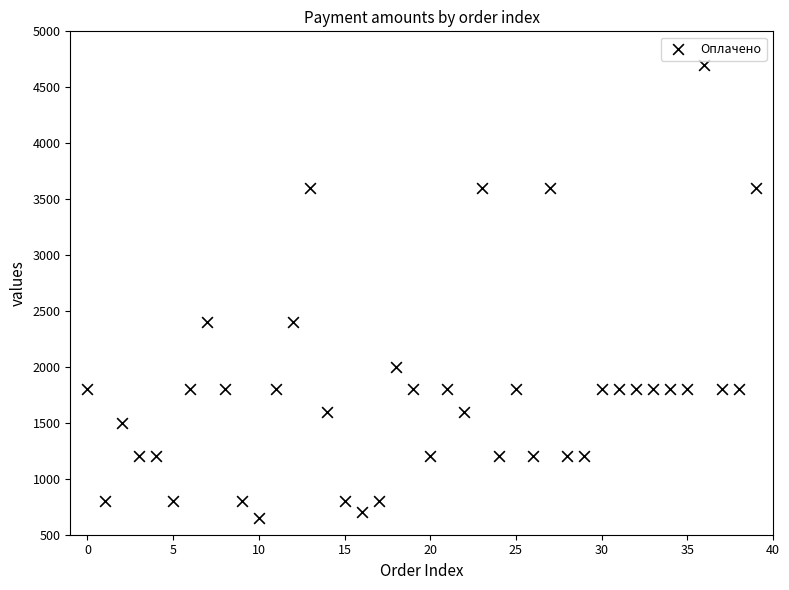

What is the range of Y values (max minus min)?

4050